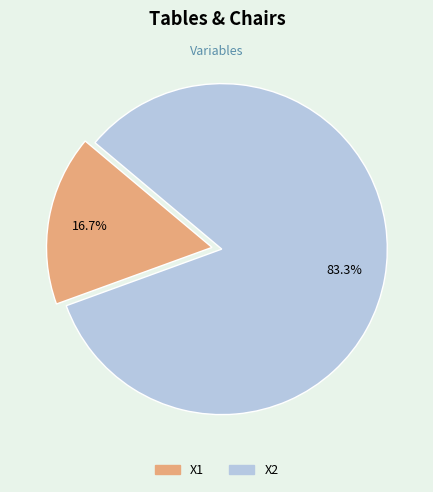

Combined, do X1 and X2 account for over 50%?

Yes